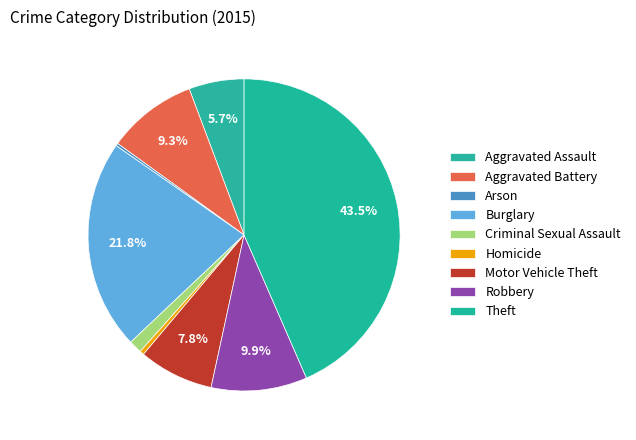

Combined, what portion of the pie is Motor Vehicle Theft and Aggravated Assault?

13.5%